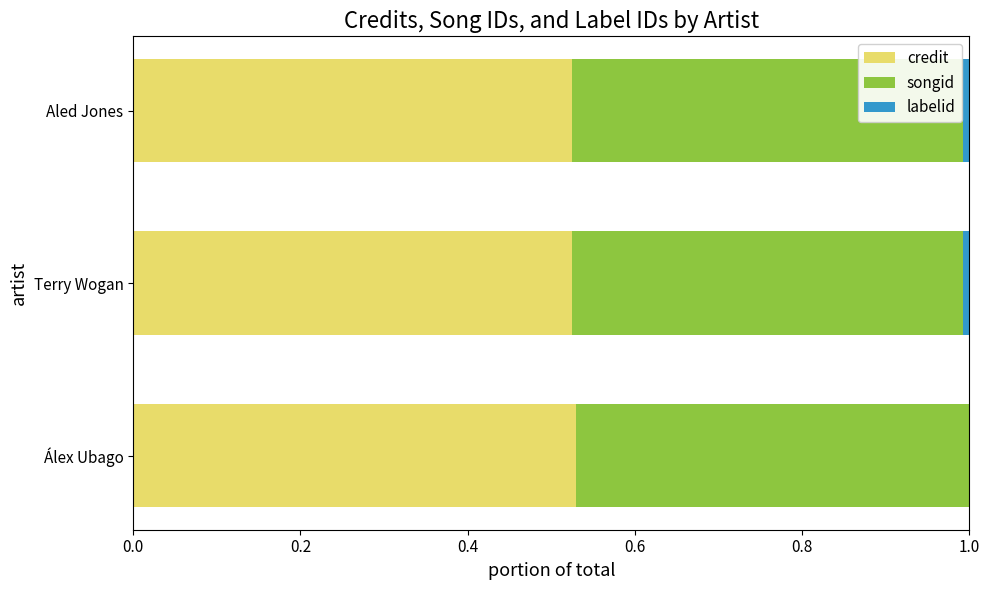

The credit series shows 0.2 at Aled Jones. True or false?

False